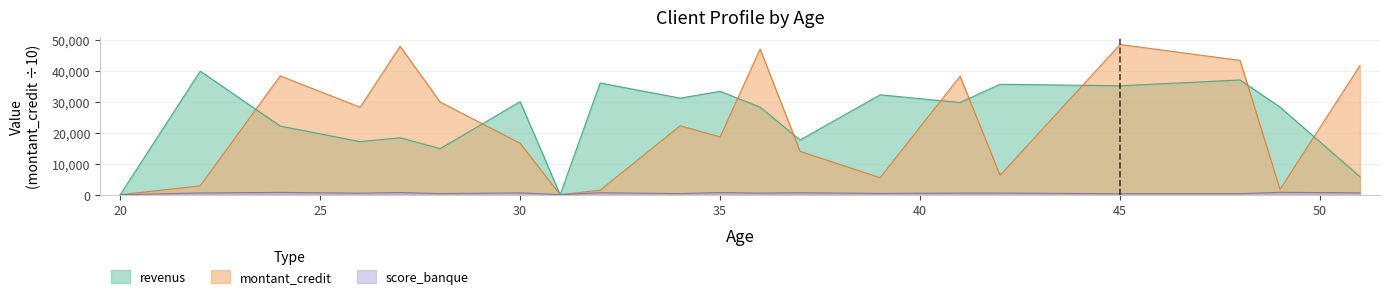

What is the maximum value shown in the chart?

48507.6